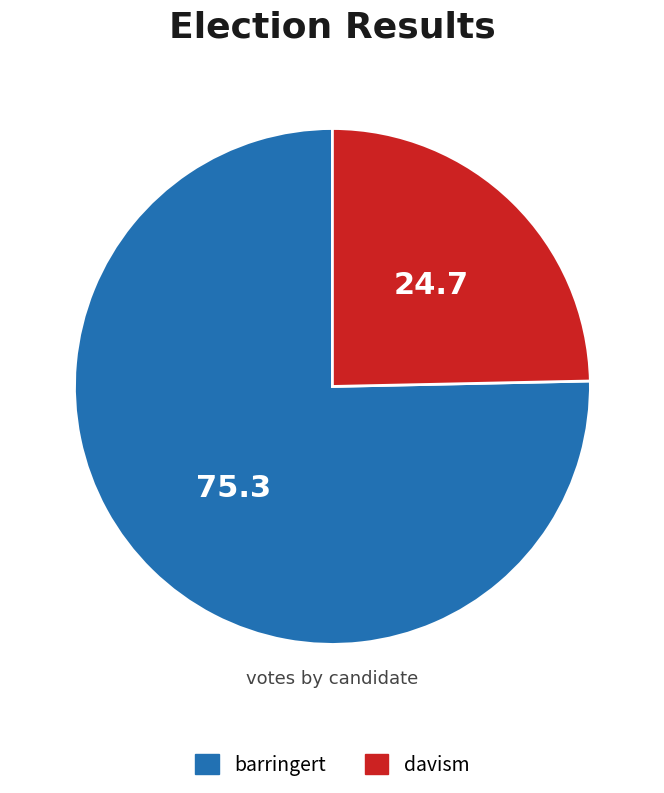

Which category has the smallest portion of the pie?

davism